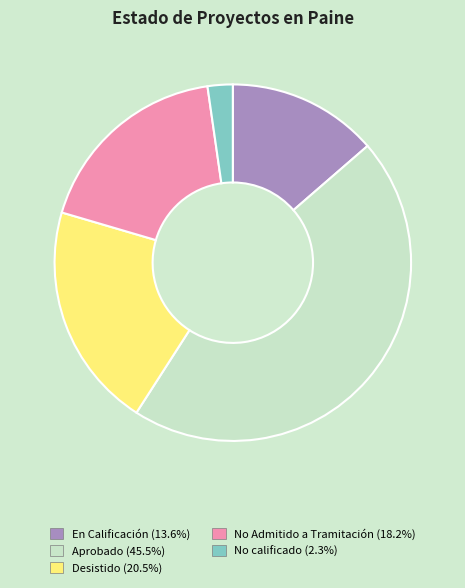

Is there any slice that represents more than half of the pie?

No